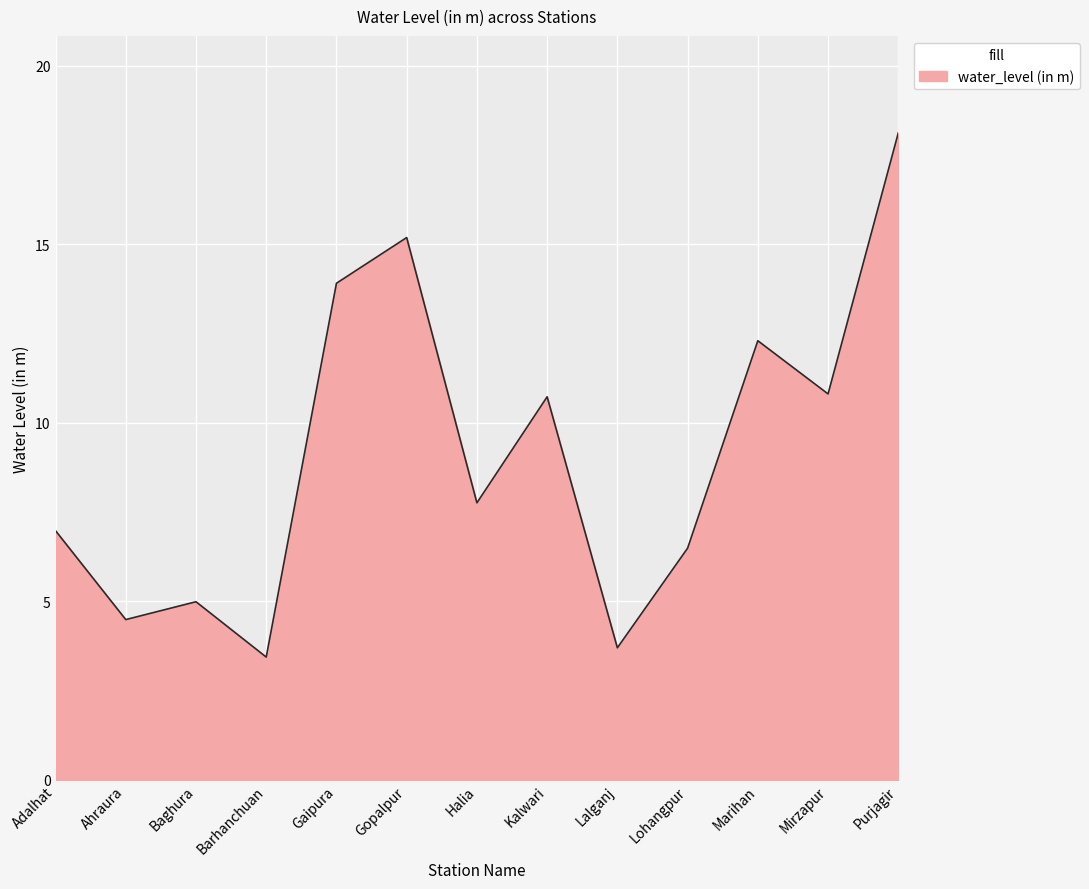

Approximately how many times larger is the value at Lalganj compared to Baghura?

0.7